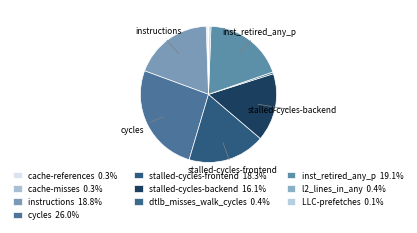

How many slices are in this pie chart?

10